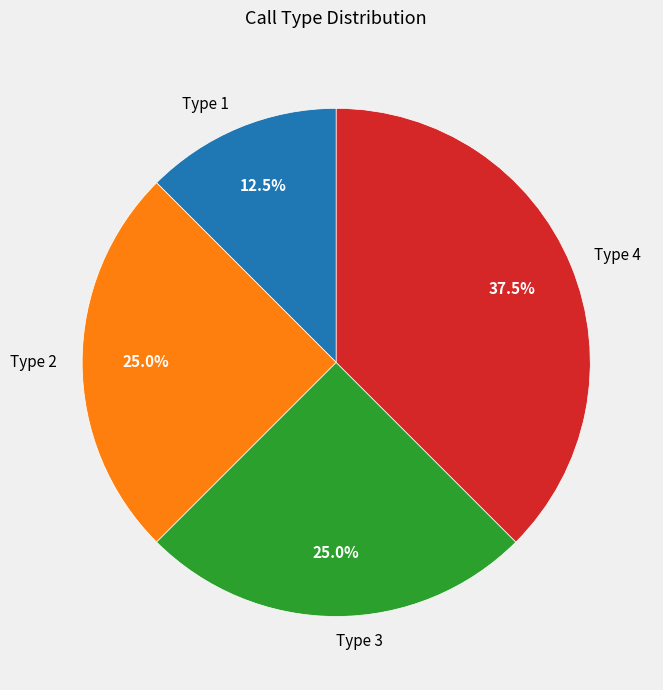

What percentage do Type 1 and Type 2 together represent?

37.5%